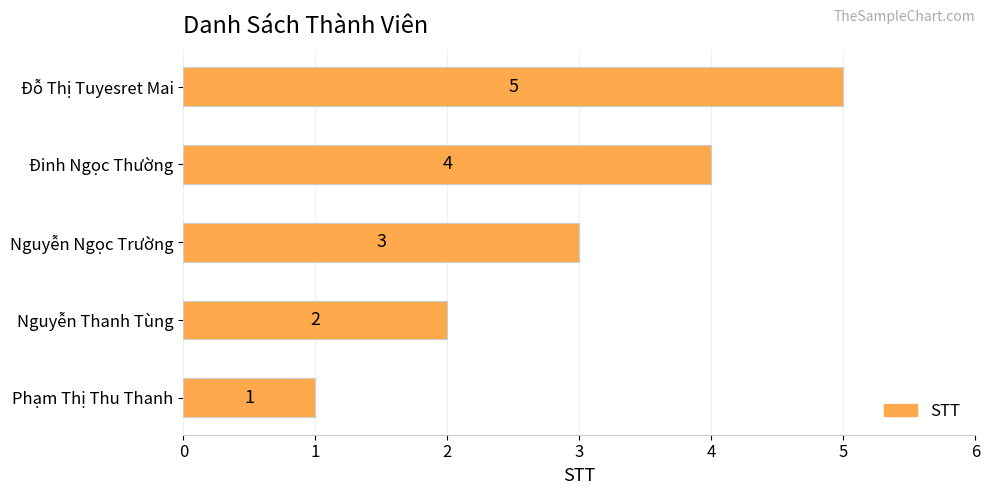

What is the greatest value displayed?

5